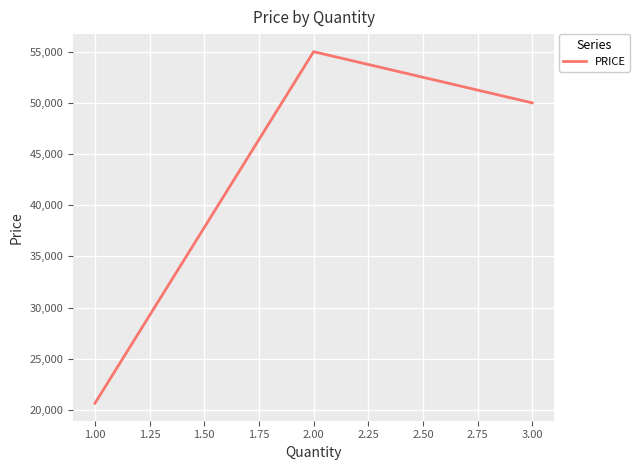

Reading left to right, what are all the values shown in this chart?

20666.7	55000.0	50000.0